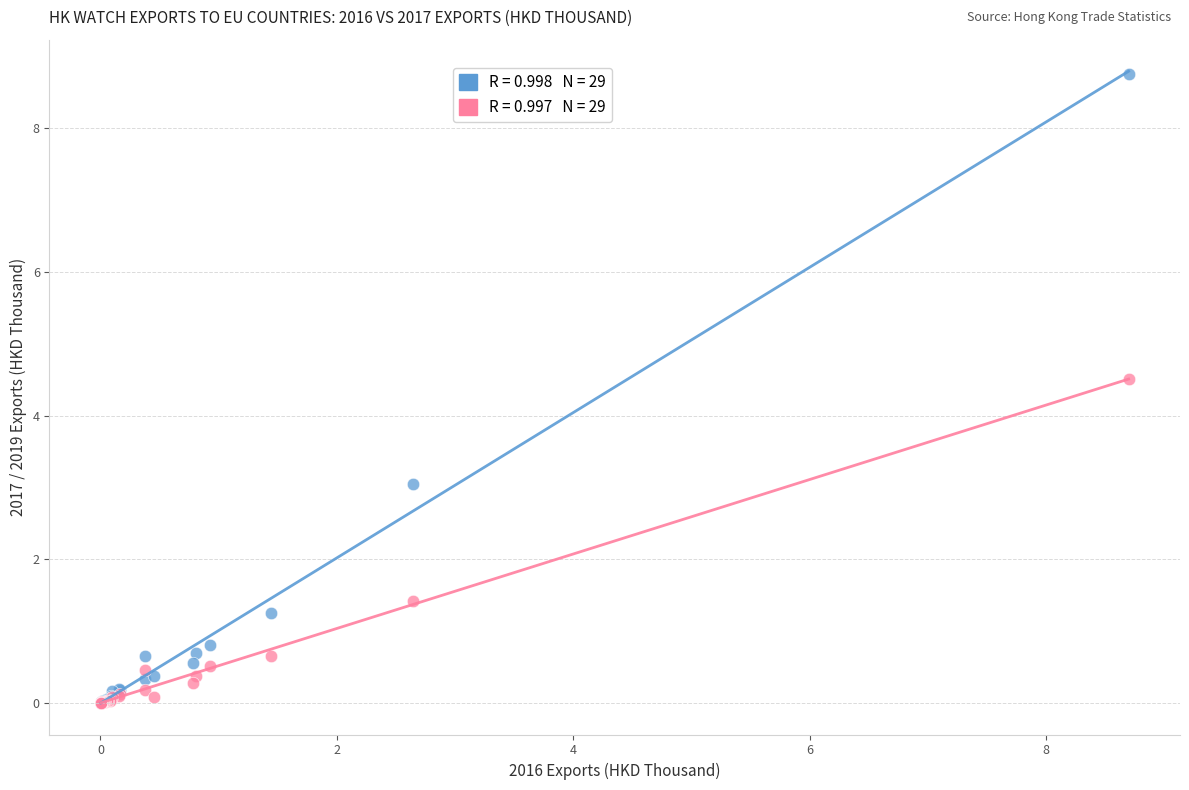

Across all series, what Y value is closest to 4?

4.5